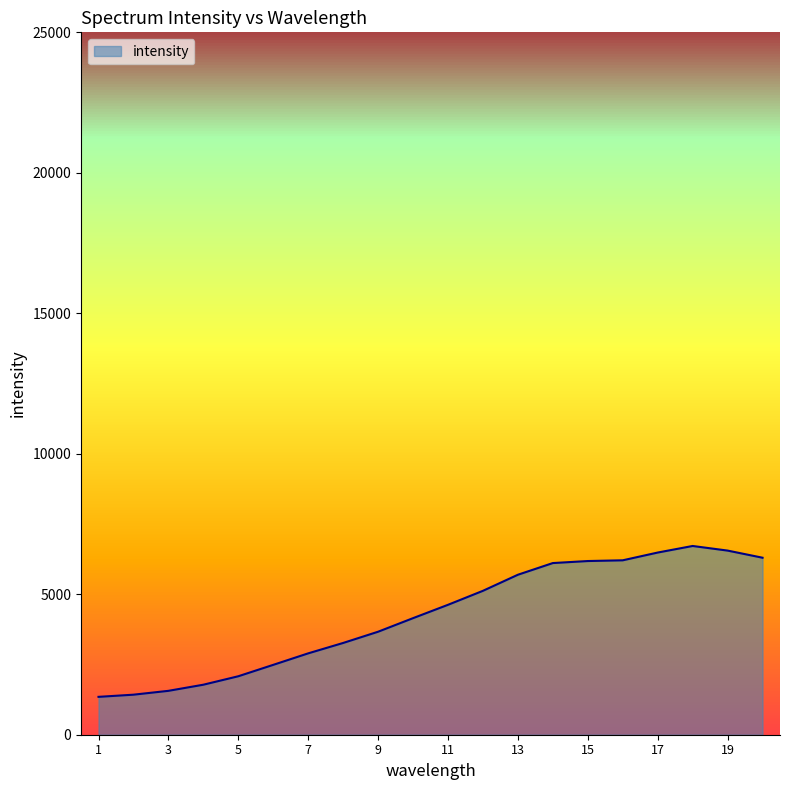

What is the difference between the maximum and minimum values?

5370